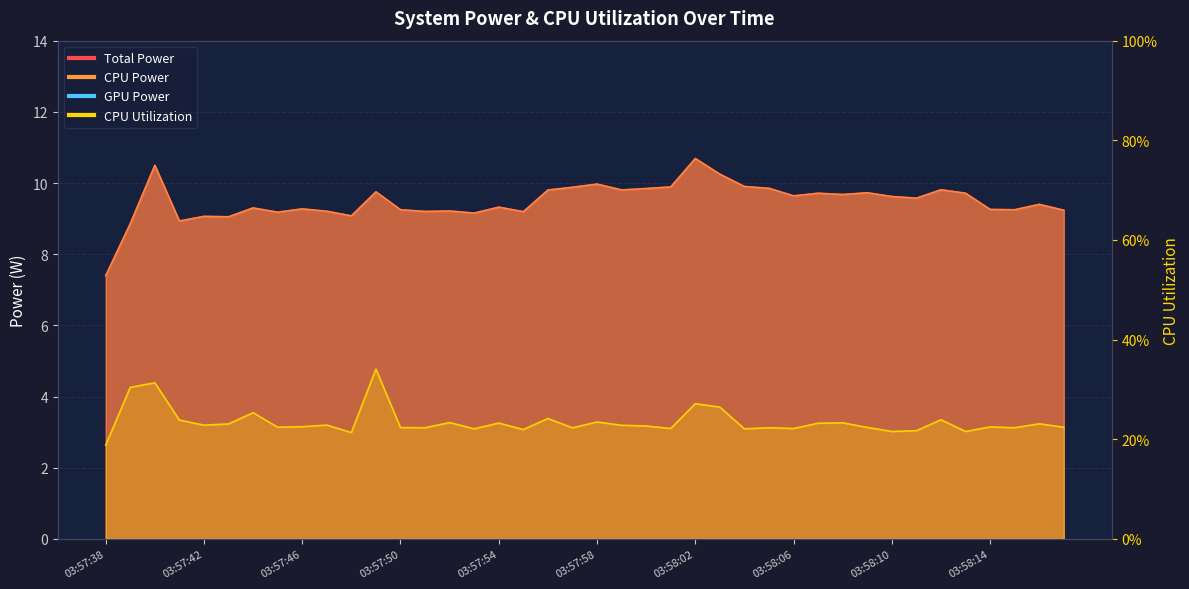

The chart shows a value of 0.3 at 22. True or false?

False